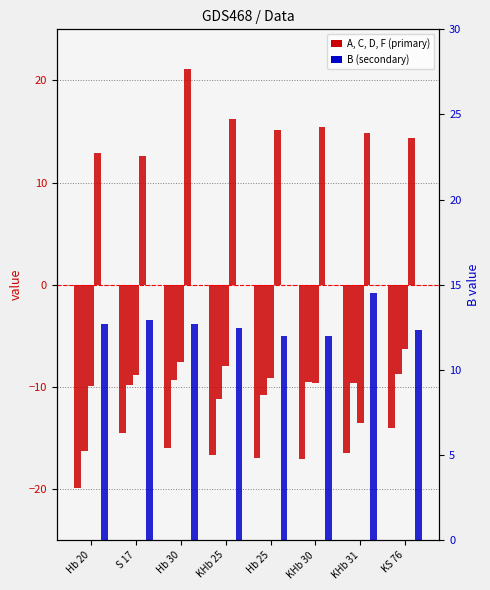

What is the lowest value of the B series?

12.0